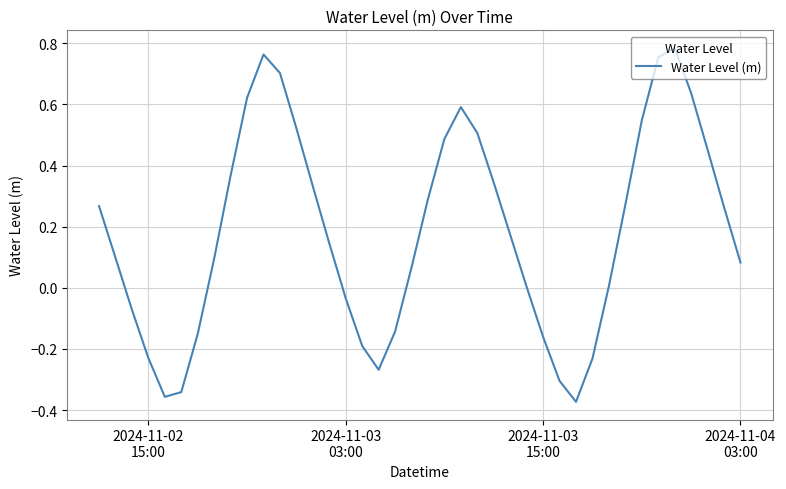

What is the difference between the maximum and minimum values?

1.2